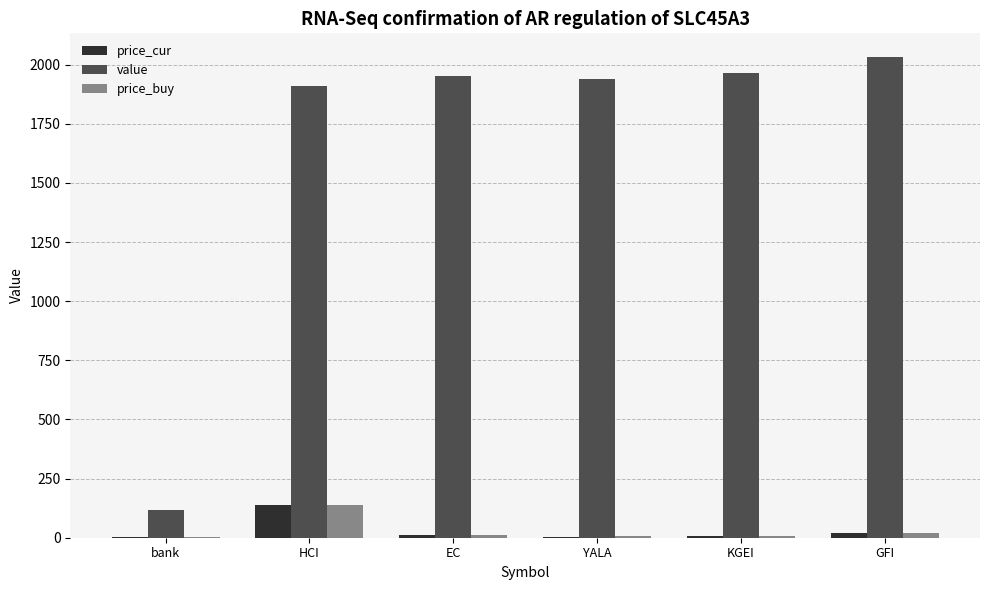

Which series has the largest range (max minus min)?

value